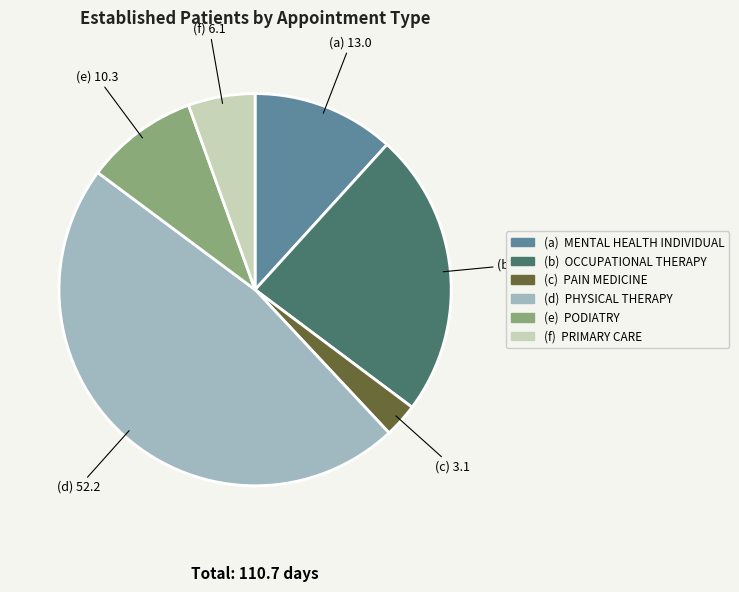

Is there any slice that represents more than half of the pie?

No